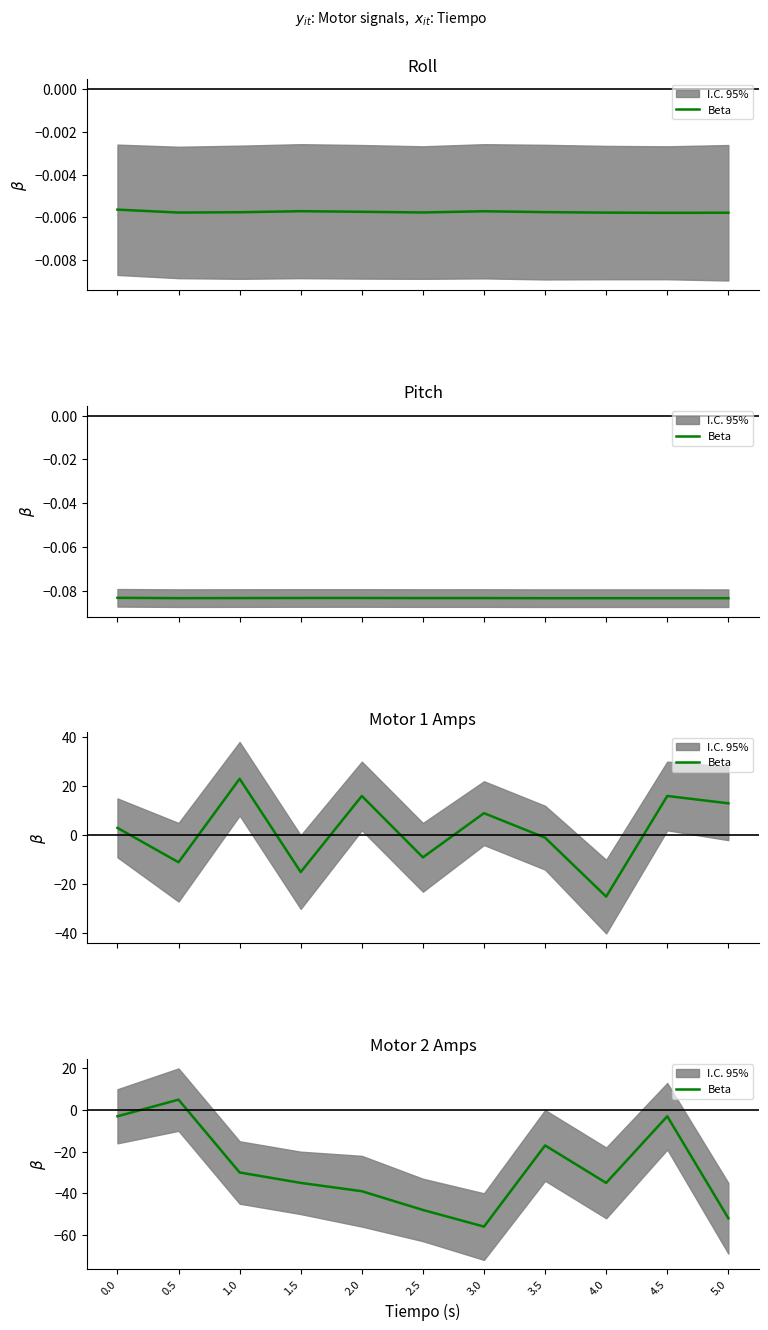

The chart shows a value of -20 at 4.0. True or false?

False